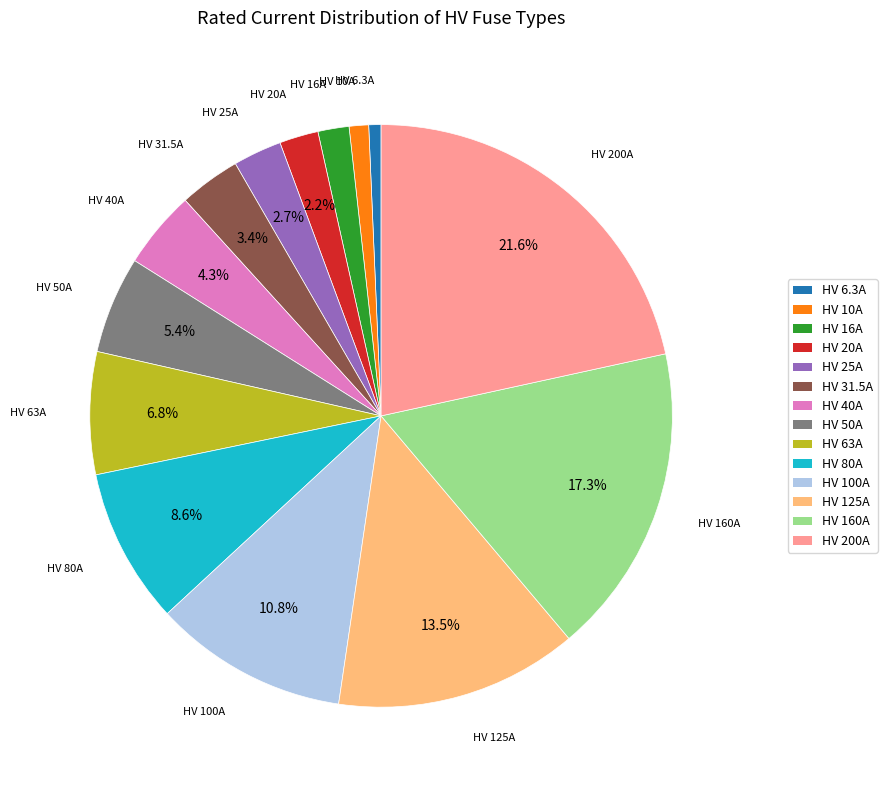

How many segments does this pie chart have?

14